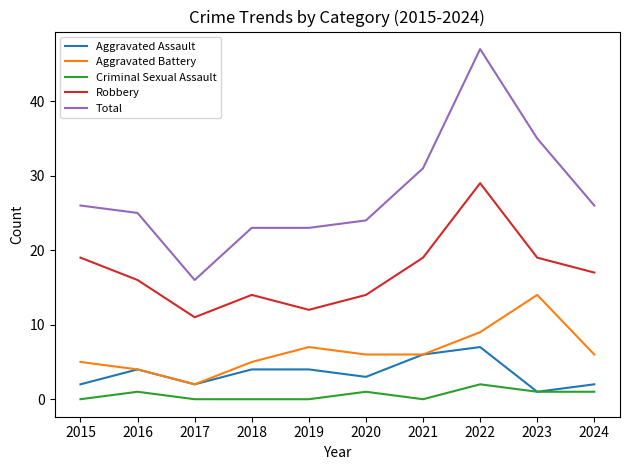

How many categories are shown in the chart?

10